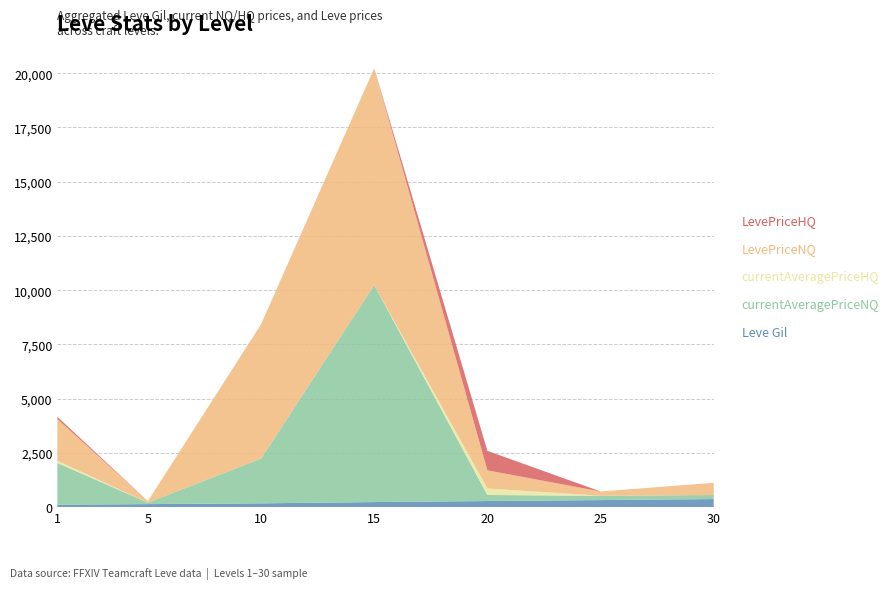

Reading left to right, list all the values displayed in this chart.

Leve Gil: 1=113	5=140	10=175	15=234	20=281	25=326	30=372
currentAveragePriceNQ: 1=1925	5=68	10=2063	15=9999	20=279	25=198	30=187
currentAveragePriceHQ: 1=100	5=0	10=0	15=0	20=299	25=0	30=0
LevePriceNQ: 1=1925	5=68	10=6190	15=9999	20=838	25=198	30=562
LevePriceHQ: 1=100	5=0	10=0	15=0	20=897	25=0	30=0